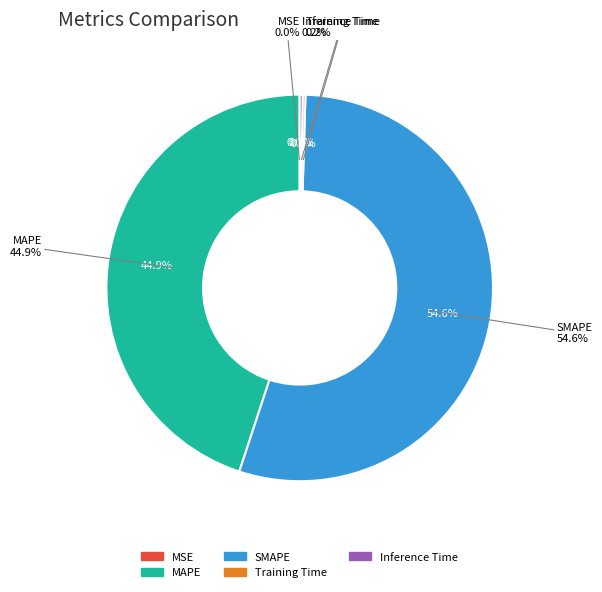

Is there a majority slice in this chart?

Yes